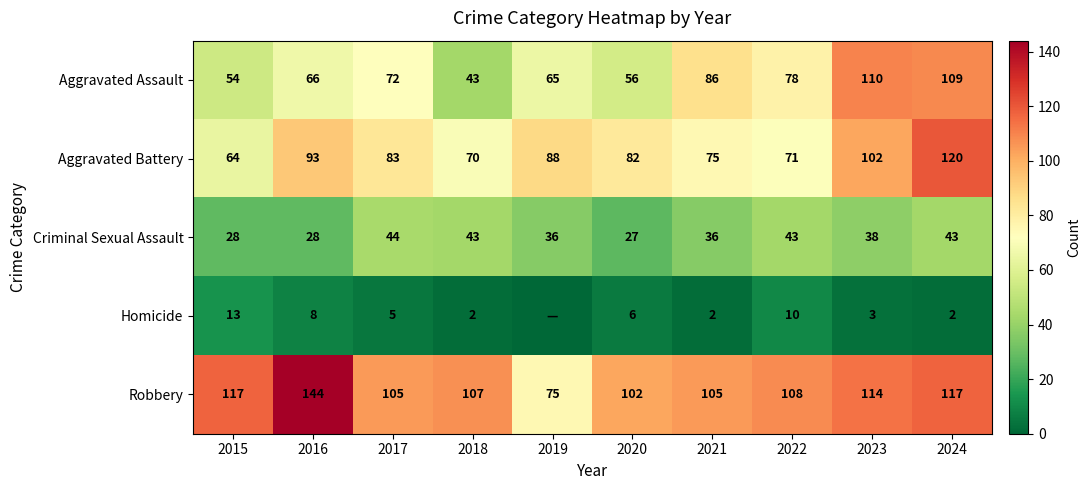

How many data points in Aggravated Battery are less than 83?

5